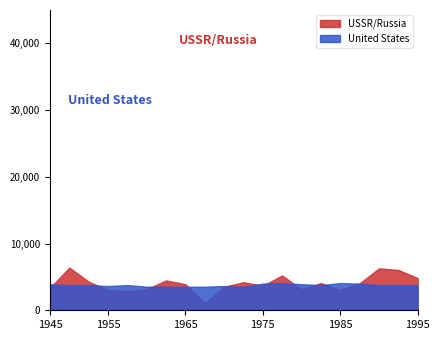

Reading right to left, list all the values displayed in this chart.

USSR/Russia: 20=4827.7	19=6046.6	18=6281.1	17=4025.2	16=3037.3	15=4080.1	14=3108.2	13=5215.5	12=3677.2	11=4203.5	10=3532.5	9=1038.4	8=3906.3	7=4475.4	6=3169.3	5=2852.3	4=3005.2	3=4295.1	2=6398.4	1=3346.4
United States: 20=3770.7	19=3770.7	18=3770.7	17=3996.4	16=4075.9	15=3770.7	14=3906.7	13=4075.9	12=3996.4	11=3532.1	10=3629.7	9=3532.1	8=3532.1	7=3532.1	6=3532.1	5=3770.7	4=3629.7	3=3770.7	2=3770.7	1=3906.7